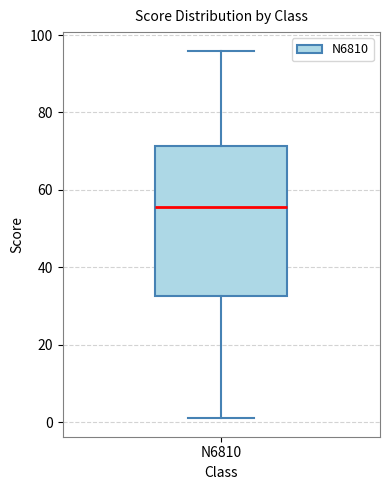

Read this box plot against the y-axis: the position of the median line, the range covered by the box, and the ends of both whiskers. The values are not printed on the chart, so give them approximately, as read against the axis.

median 56, box 32 to 72, whiskers 2 to 96